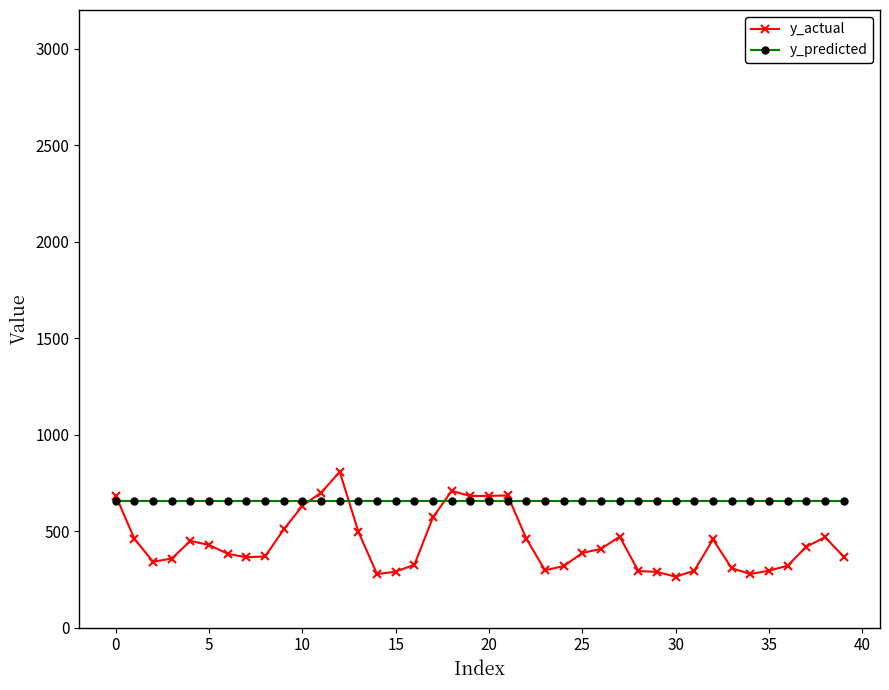

Which series has the largest total across all categories?

y_predicted